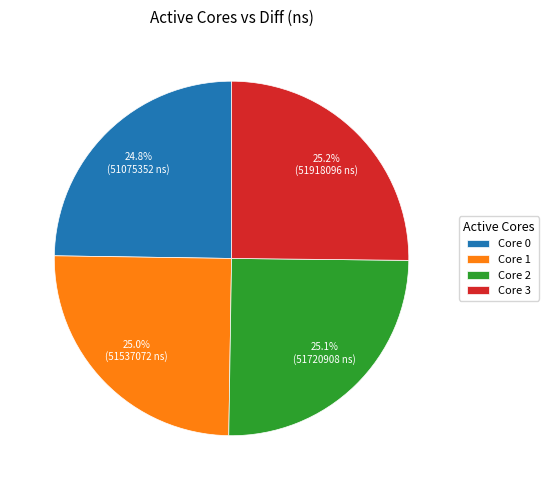

How many segments does this pie chart have?

4